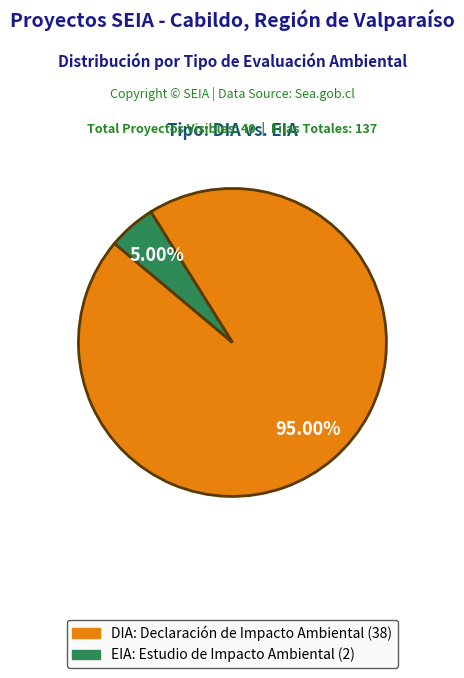

What portion of the pie excludes DIA?

5.0%